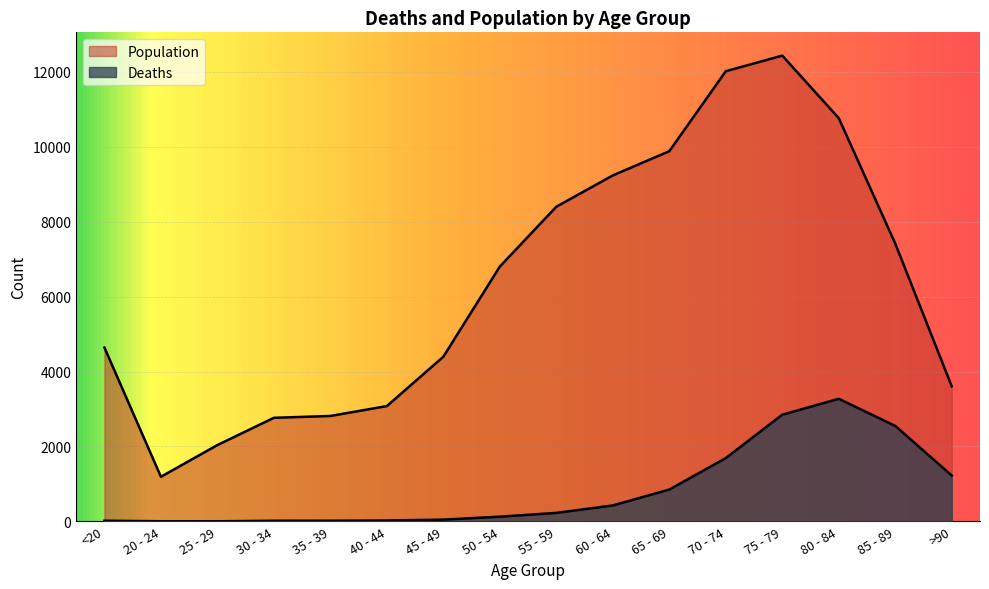

True or false: Population and Deaths intersect in this chart.

False